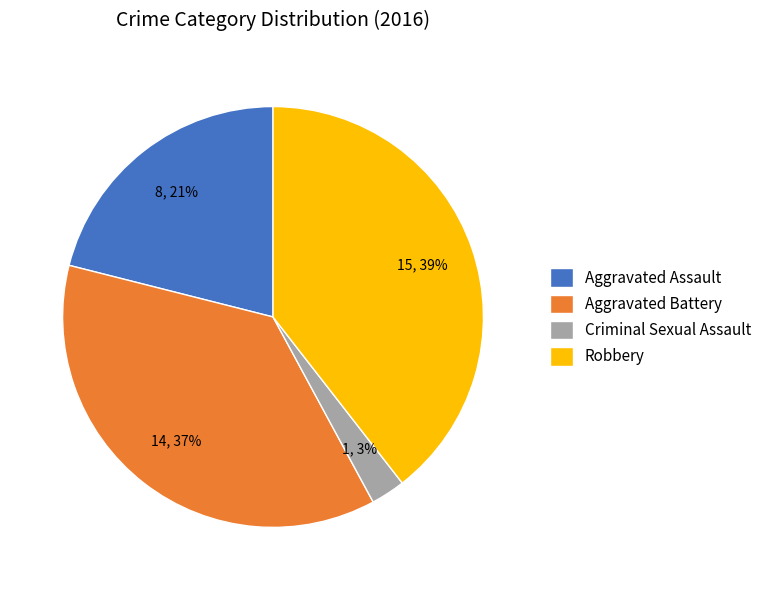

The Aggravated Assault slice represents 21% of the pie. True or false?

True